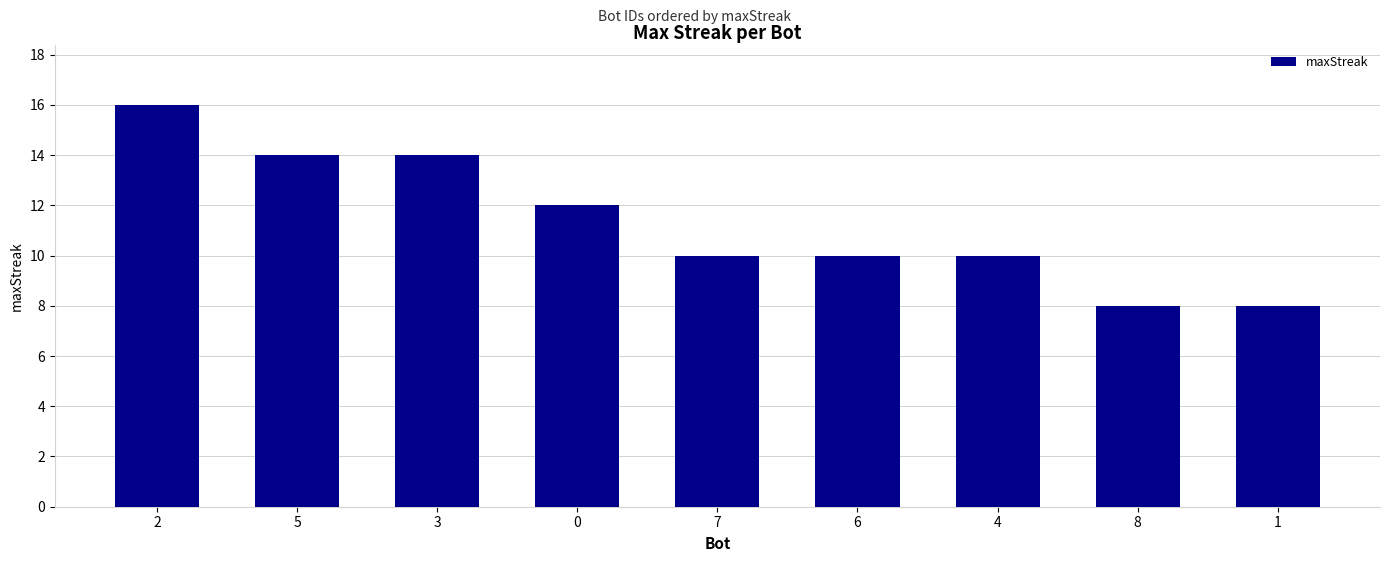

True or false: the data shows 8 at 8.

True